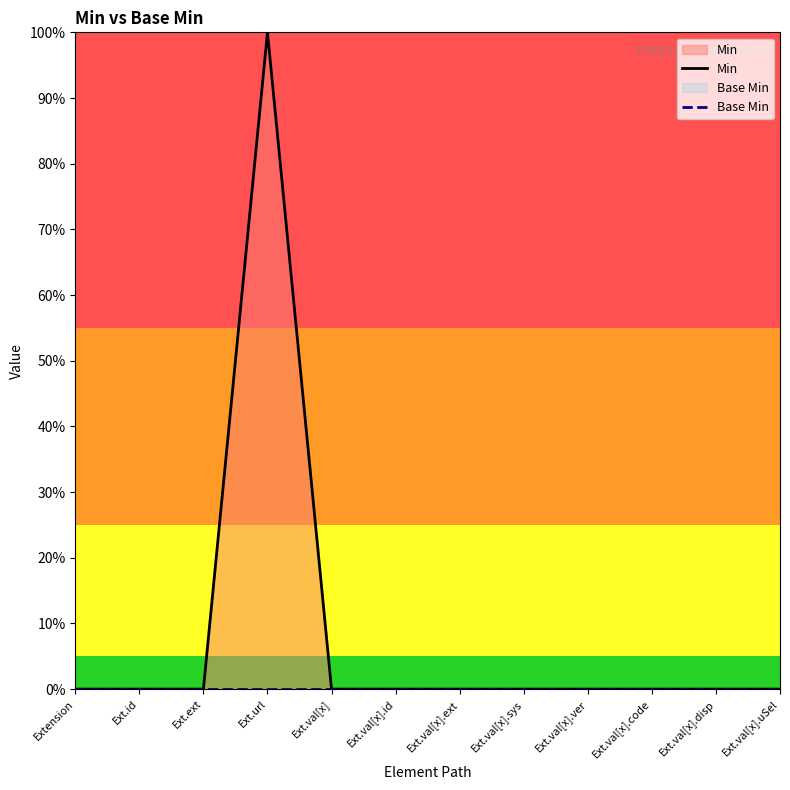

Rank the series by their average value, from lowest to highest.

Base Min, Min